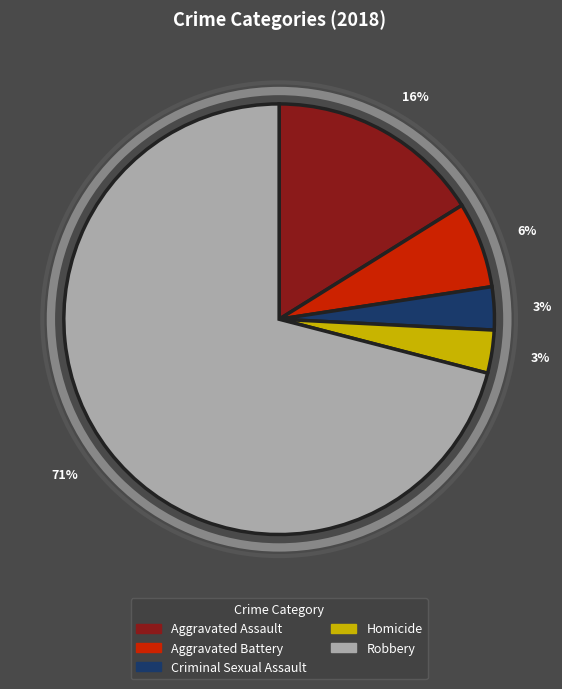

Combined, do Robbery and Aggravated Assault account for over 50%?

Yes